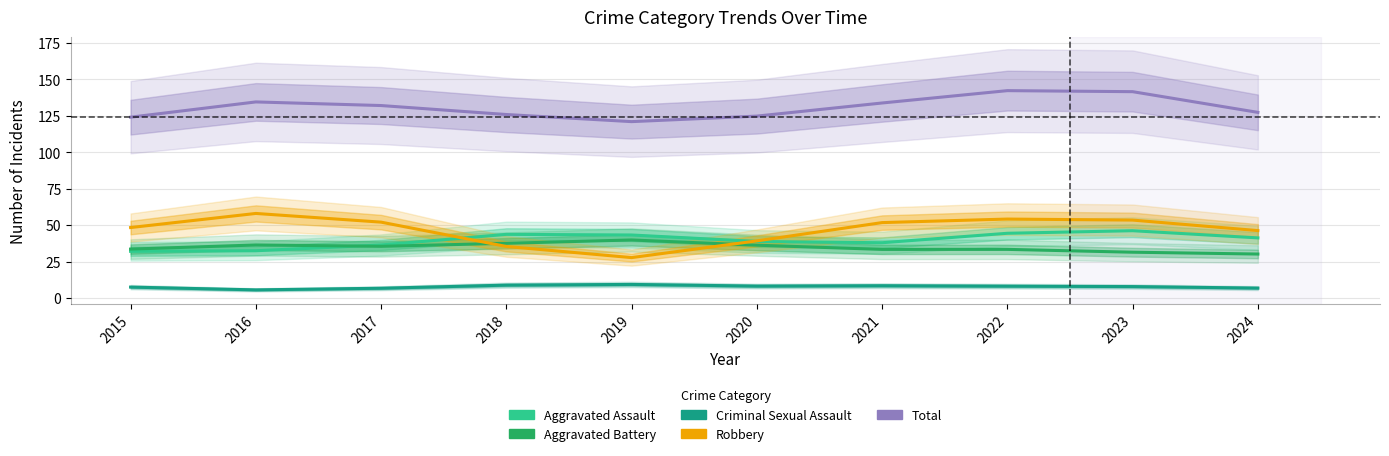

List the series in order of their peak value, highest first.

Total, Robbery, Aggravated Assault, Aggravated Battery, Criminal Sexual Assault